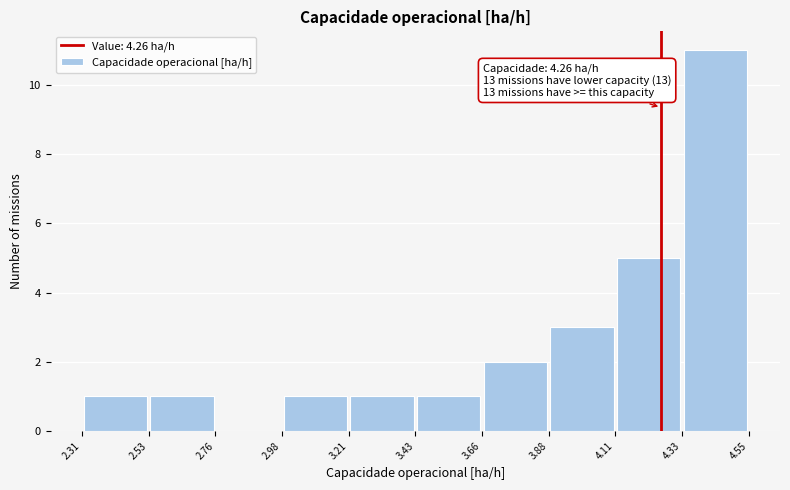

Which range on the x-axis has the tallest bar?

4.33 to 4.55